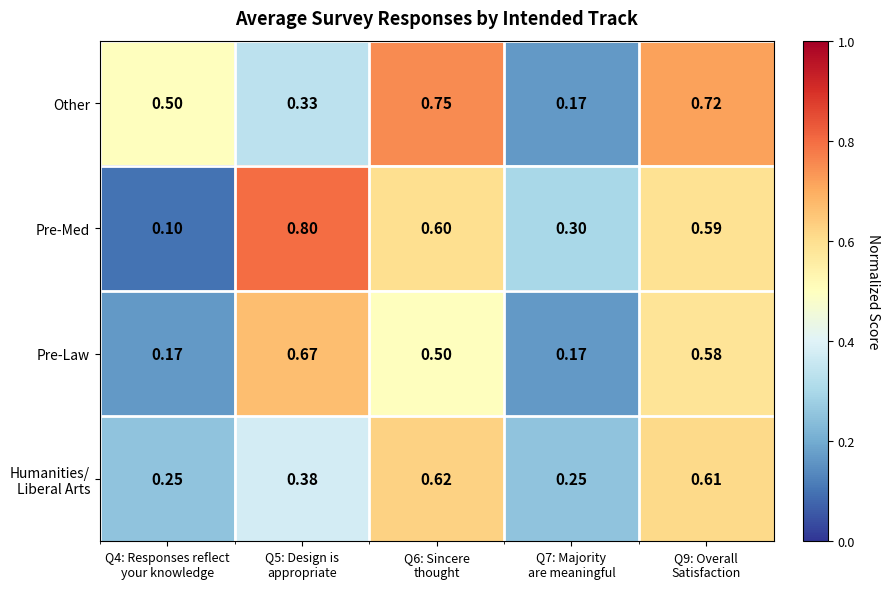

How many data points does each series have?

5